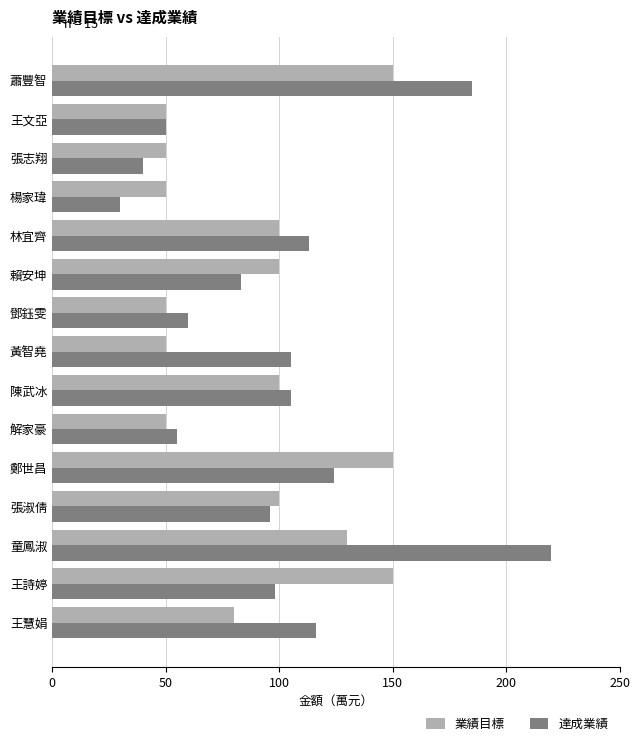

At which label is 達成業績 closest to 125?

鄭世昌